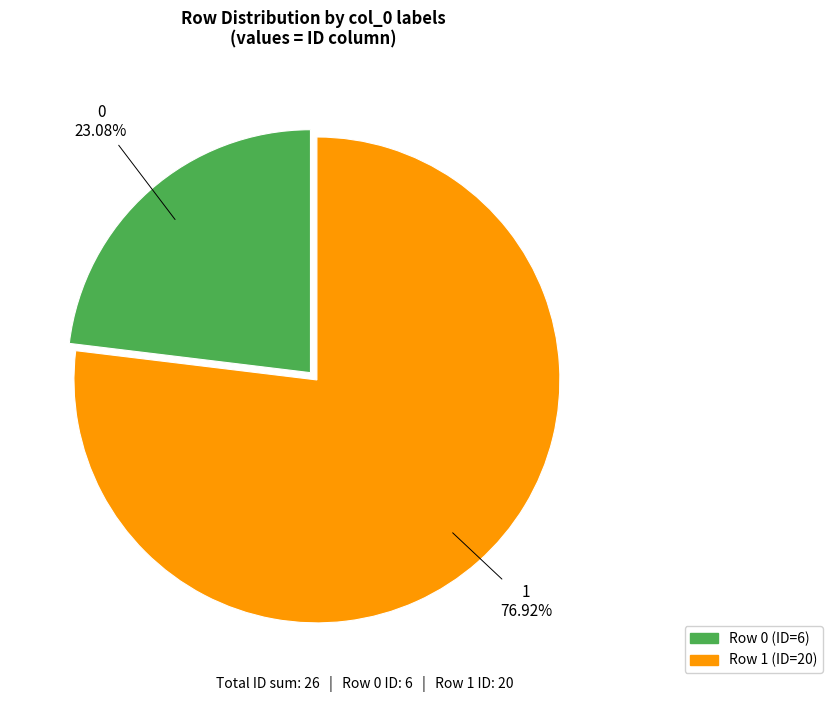

Does any single category account for the majority?

Yes